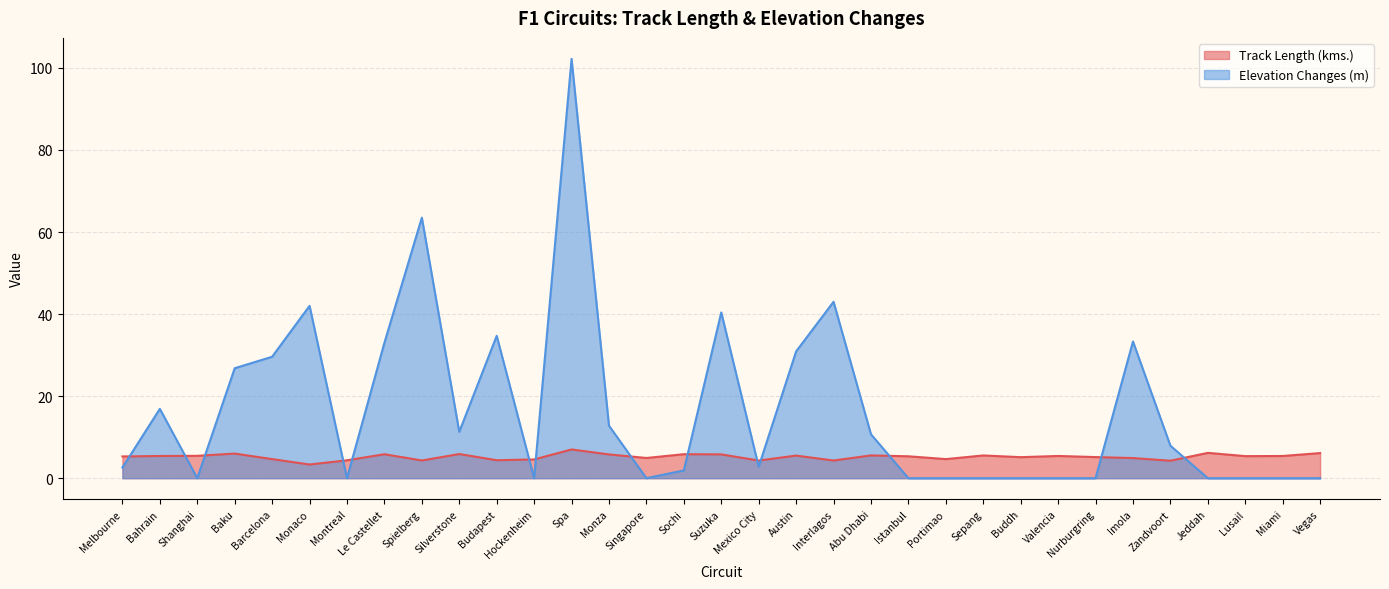

Is it true that Track Length (kms.) equals 6.6 at Imola?

False